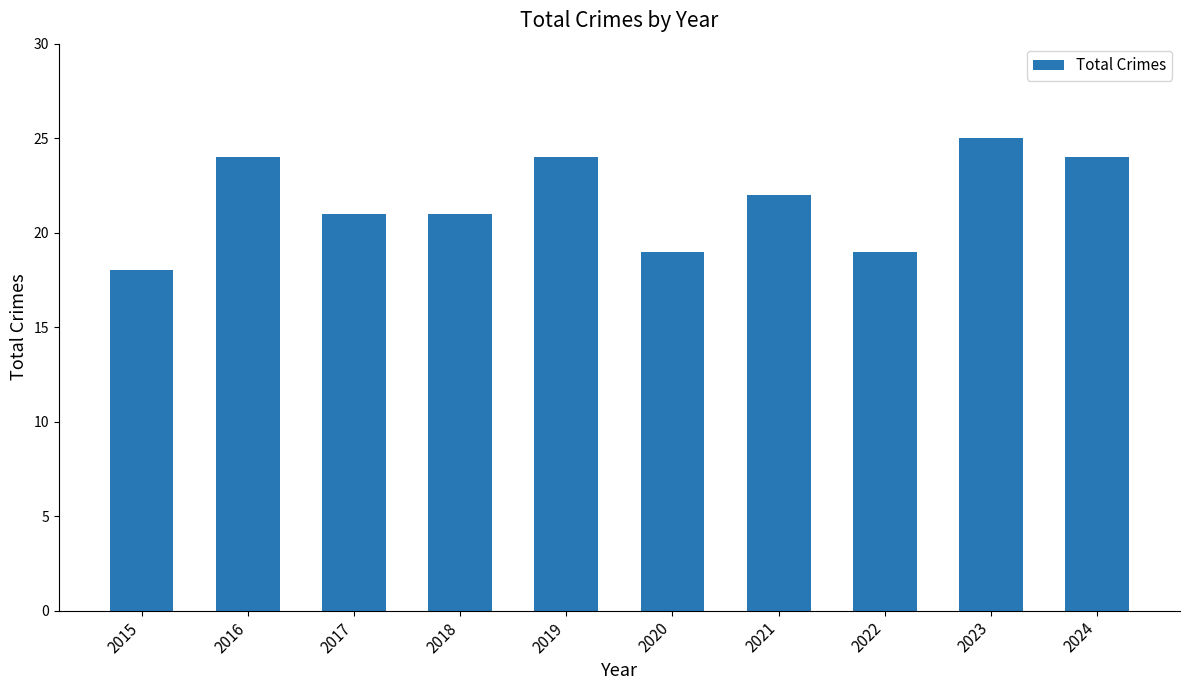

What is the average value?

22